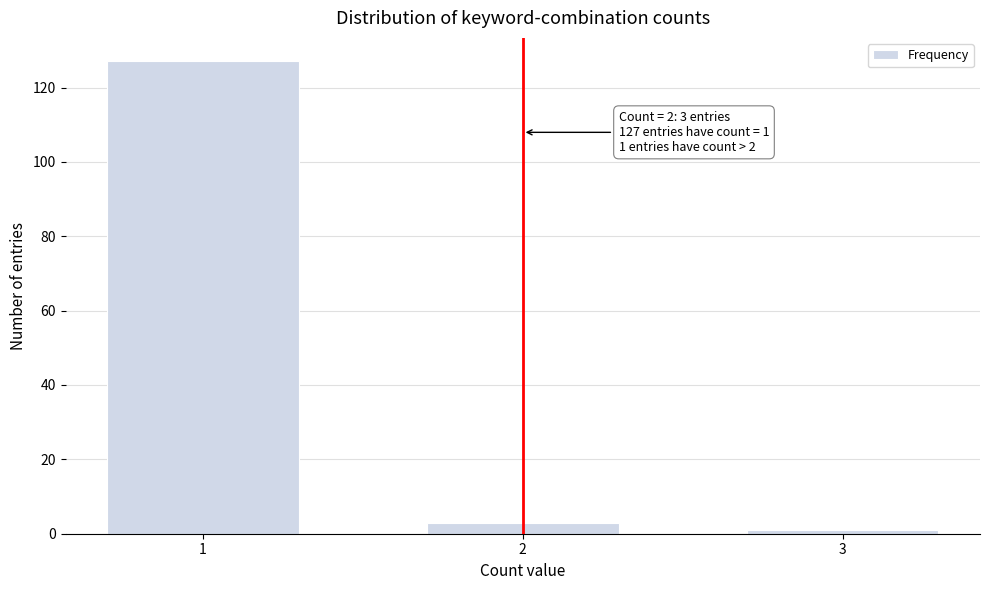

Reading left to right, what are all the values shown in this chart?

1=127	2=3	3=1